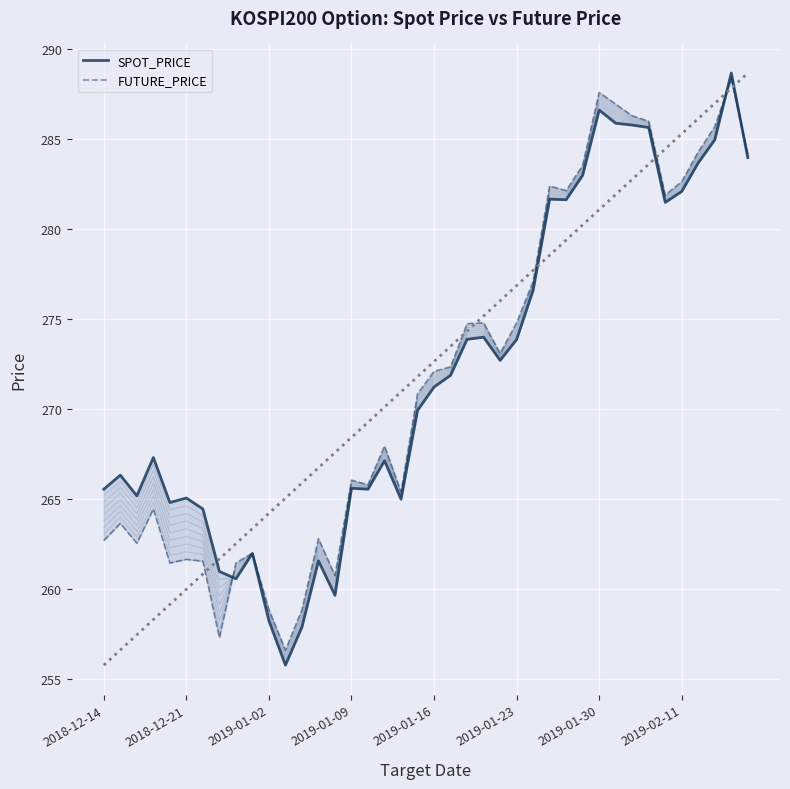

Which series ends up on top after the final intersection of FUTURE_PRICE and SPOT_PRICE?

FUTURE_PRICE